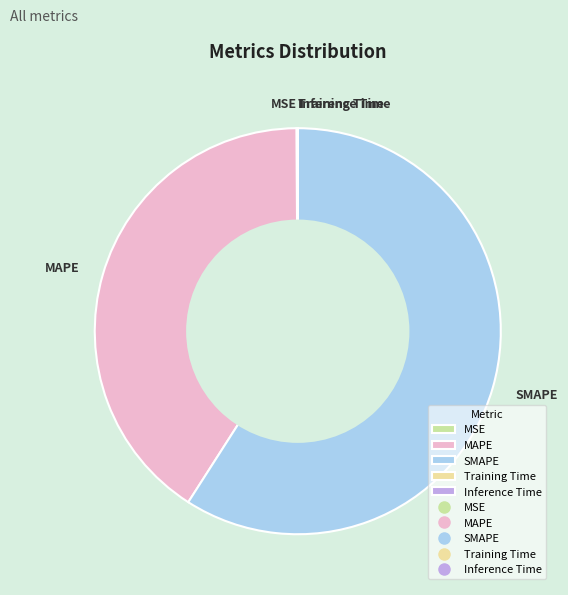

Which slice is the largest?

SMAPE